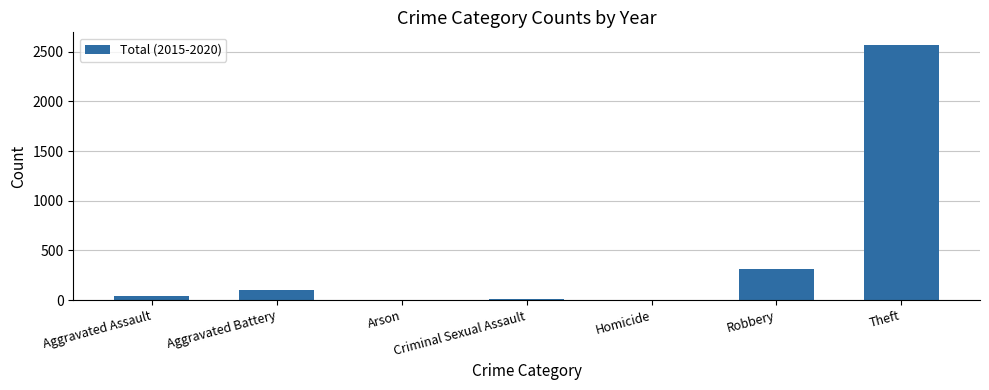

At which label is the value closest to 1283?

Robbery